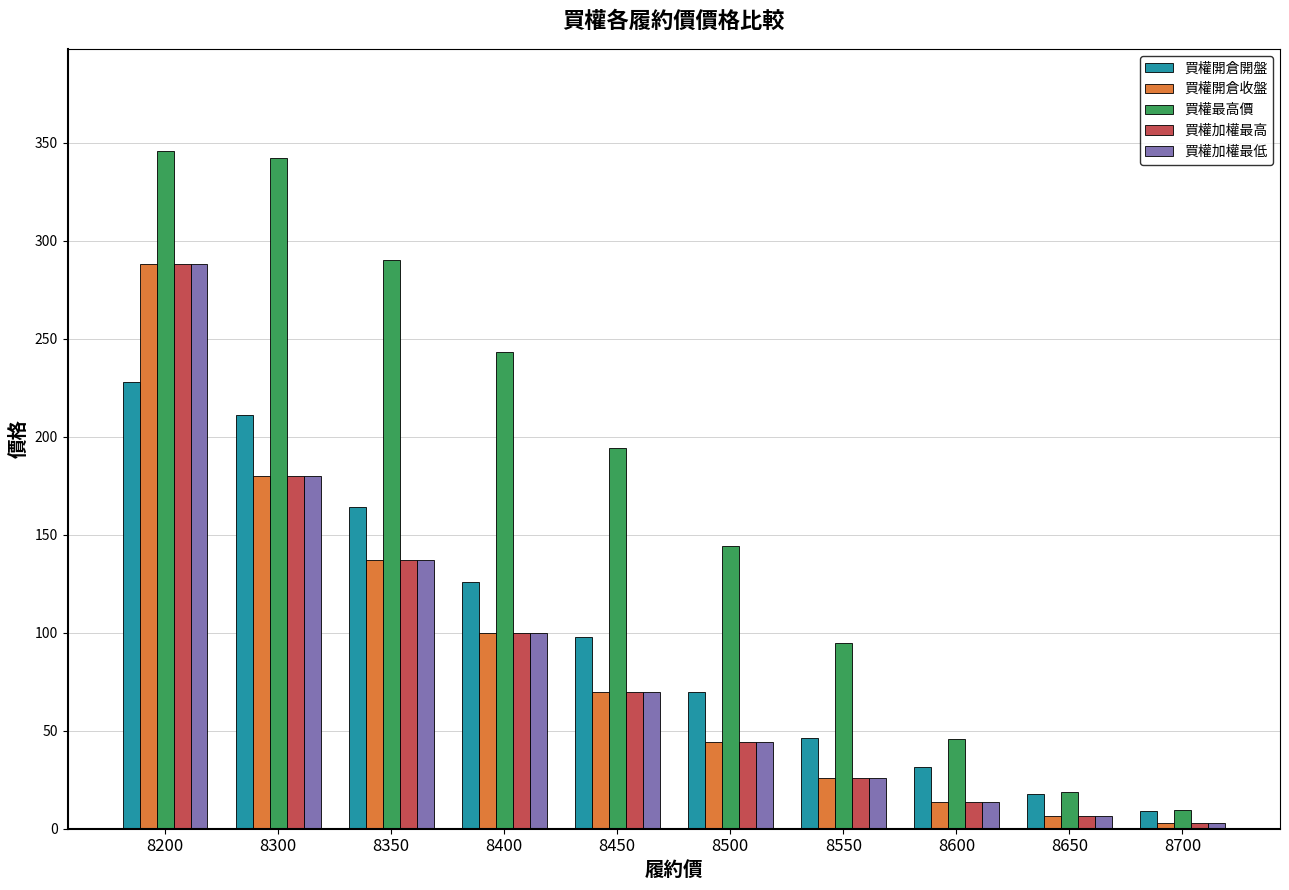

Which series has the largest total across all categories?

買權最高價